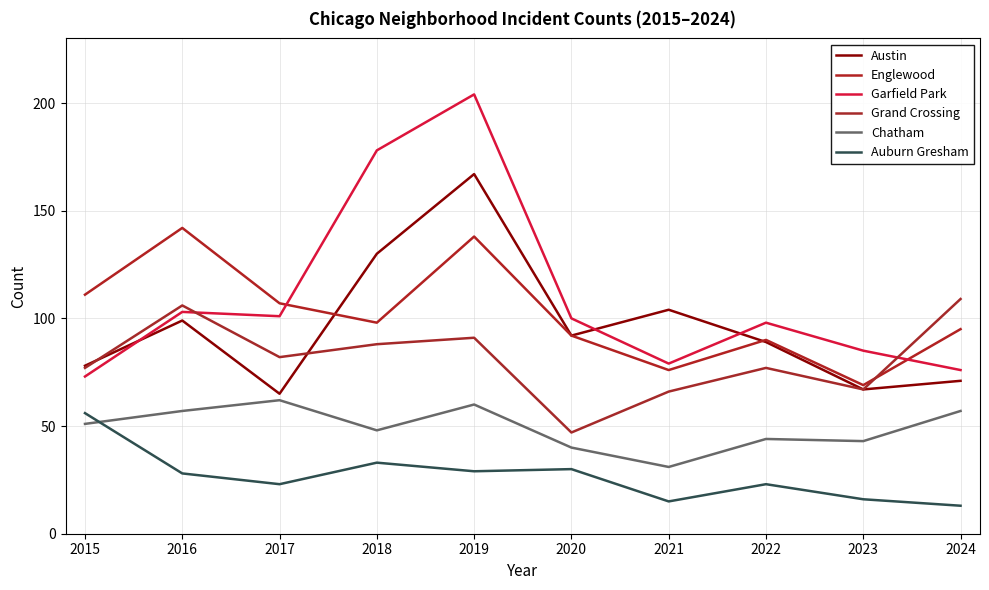

Where is Auburn Gresham nearest to the value 34?

2018